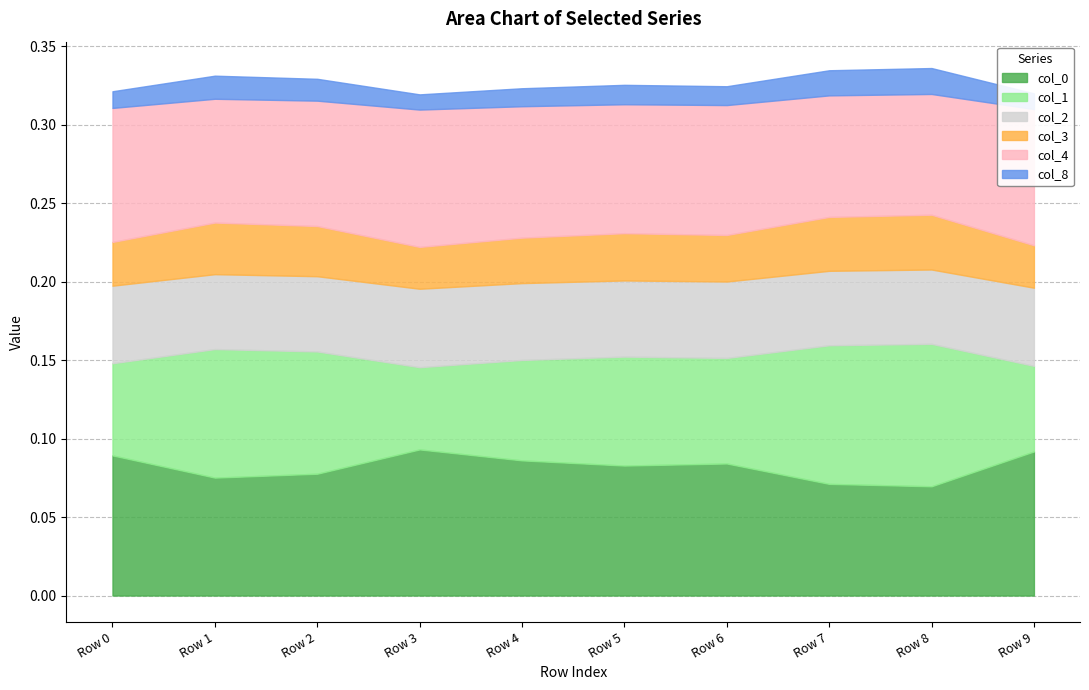

List the labels in order of 0 value, smallest first.

Row 8, Row 7, Row 1, Row 2, Row 5, Row 6, Row 4, Row 0, Row 9, Row 3